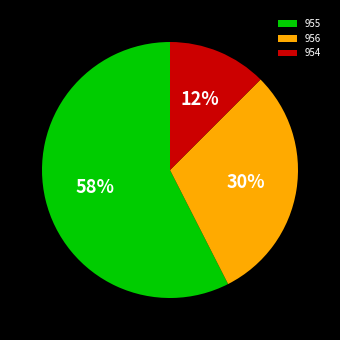

Do 954 and 955 together represent more than half of the pie?

Yes